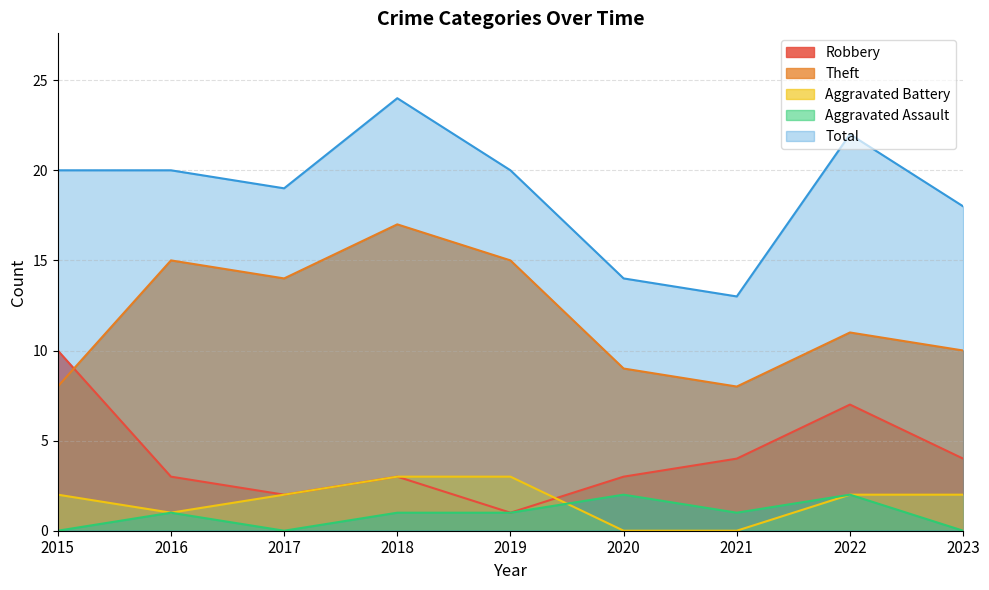

Does the chart display data point markers on the line(s)?

No